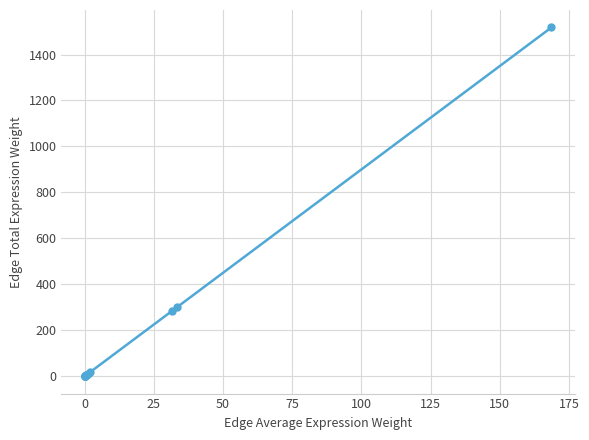

What is the average value?

179.1